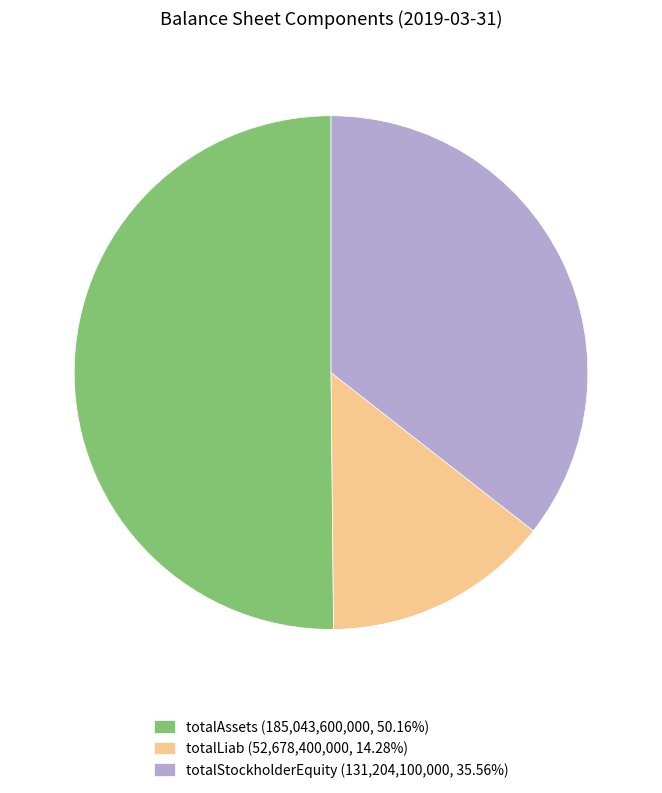

What is the ratio of the value at totalAssets (185,043,600,000, 50.16%) to the value at totalLiab (52,678,400,000, 14.28%)?

3.5